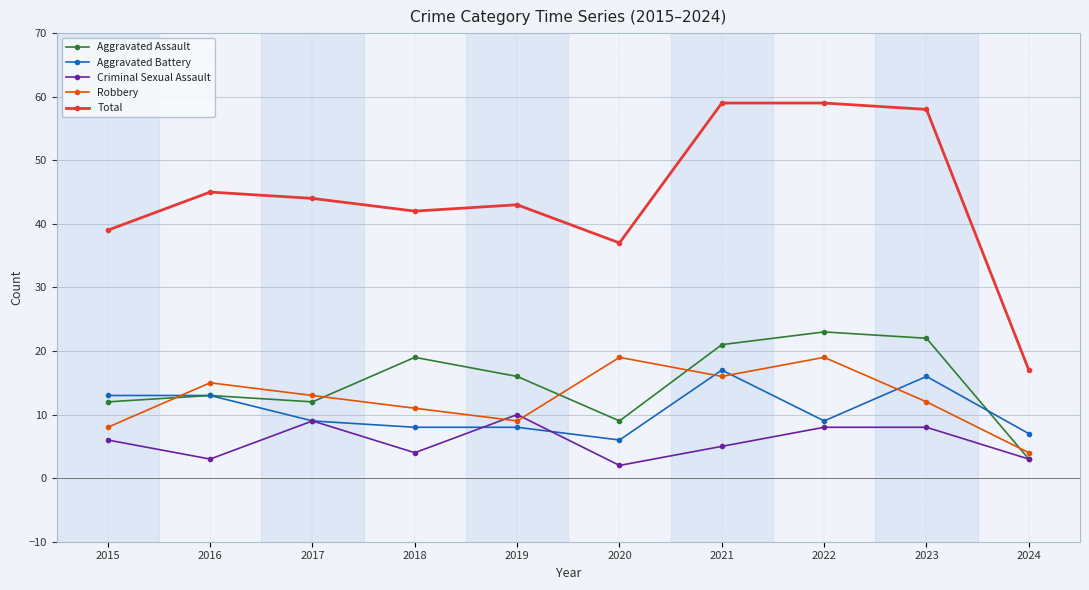

True or false: Aggravated Assault has a value of 16 at 2019.

True